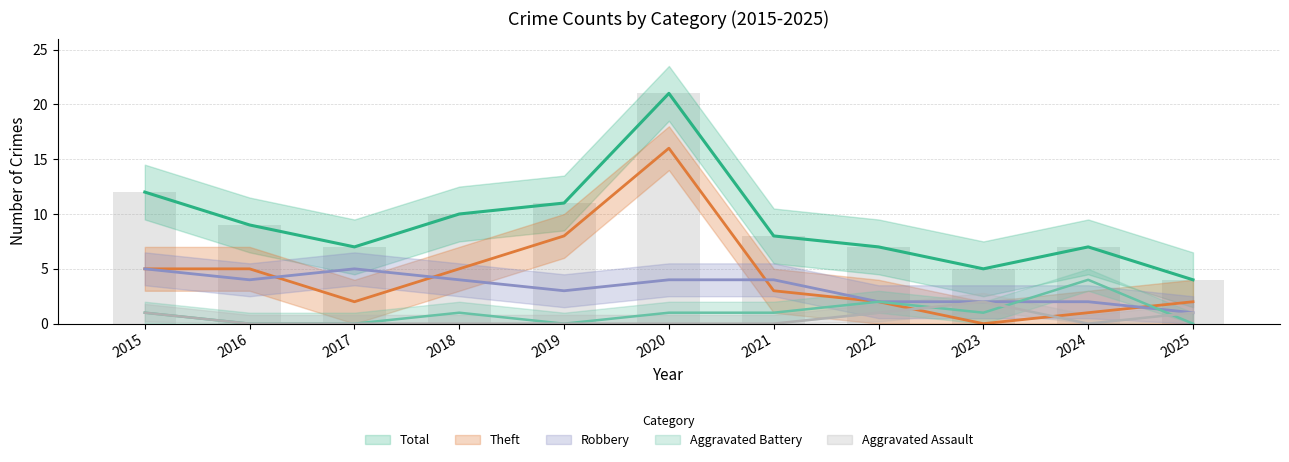

What is the difference between the highest and lowest values at 2020?

21